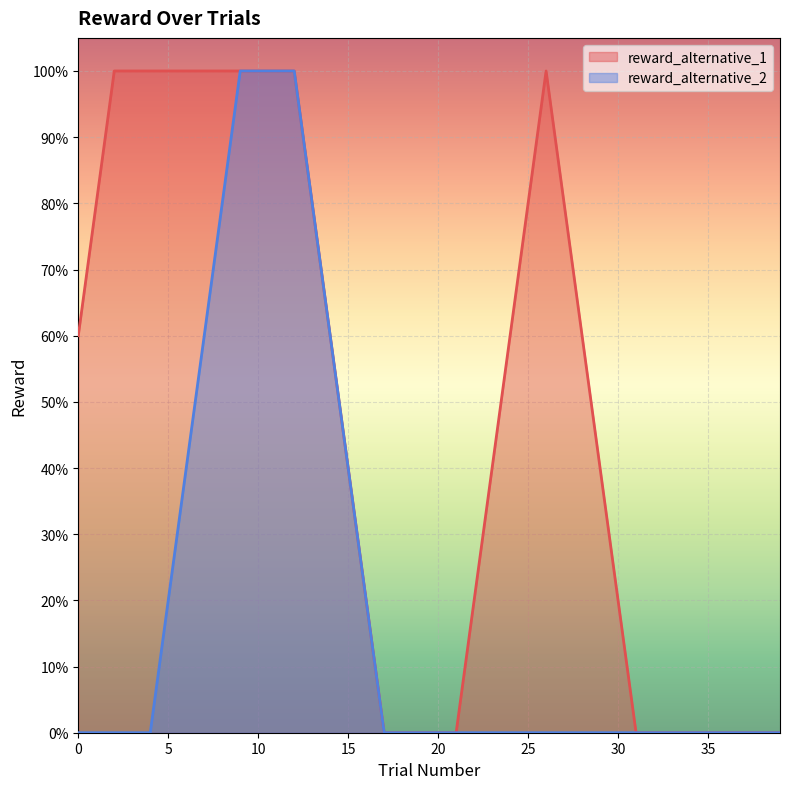

True or false: reward_alternative_1 and reward_alternative_2 intersect in this chart.

False